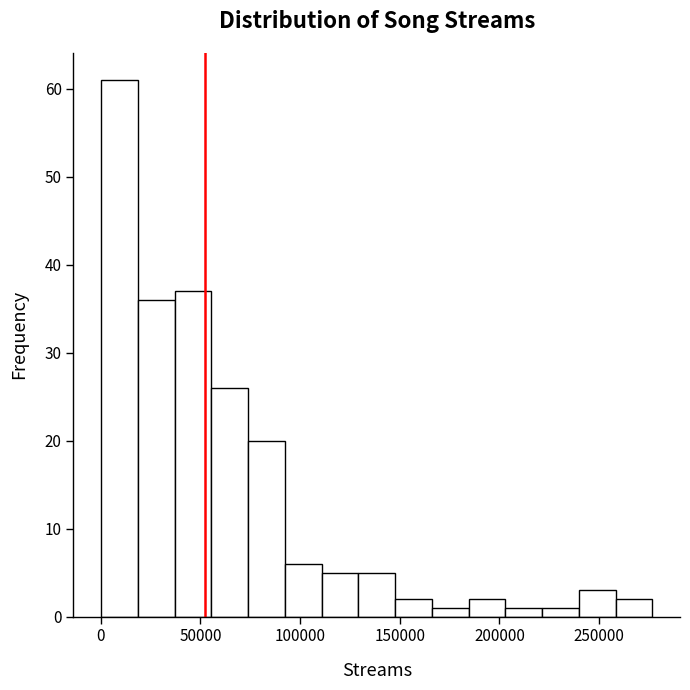

Around what value on the x-axis is the tallest bar? Give the approximate position of its centre, as read against the axis.

10000